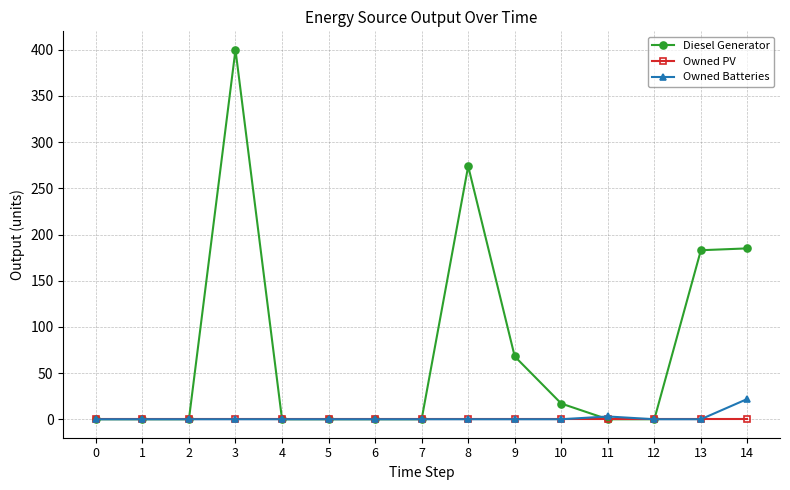

What is the maximum value shown in the chart?

400